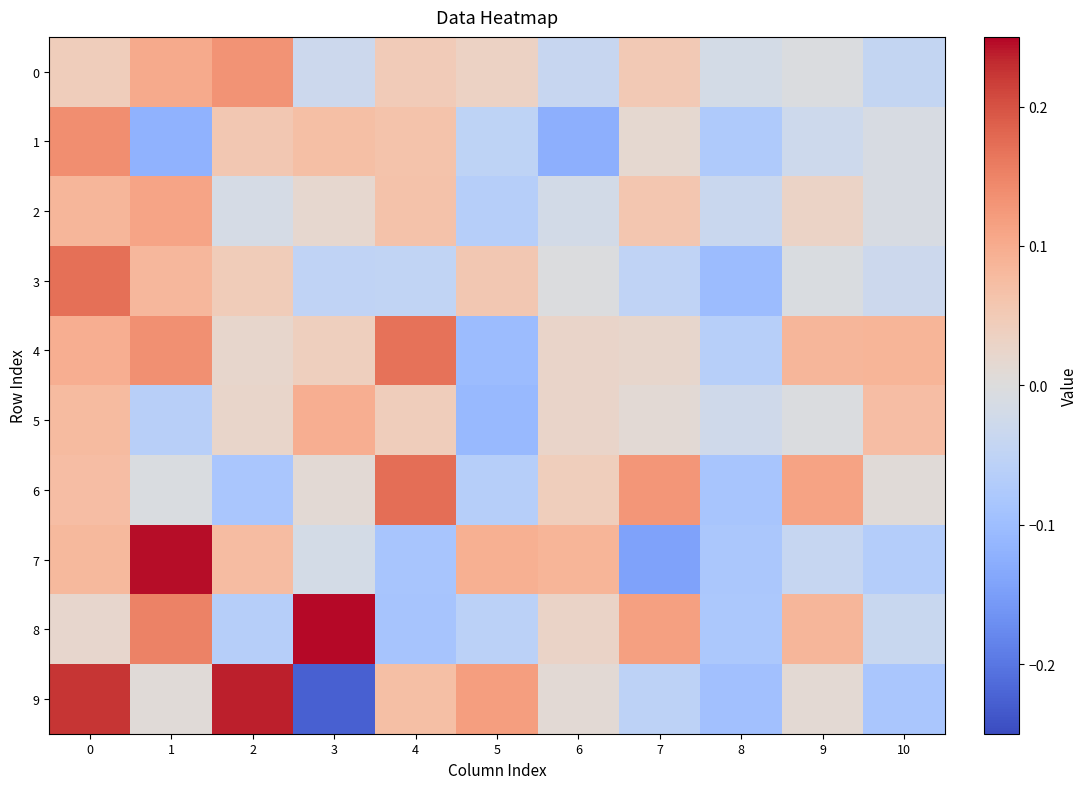

At which category does the chart reach its minimum across all series?

3